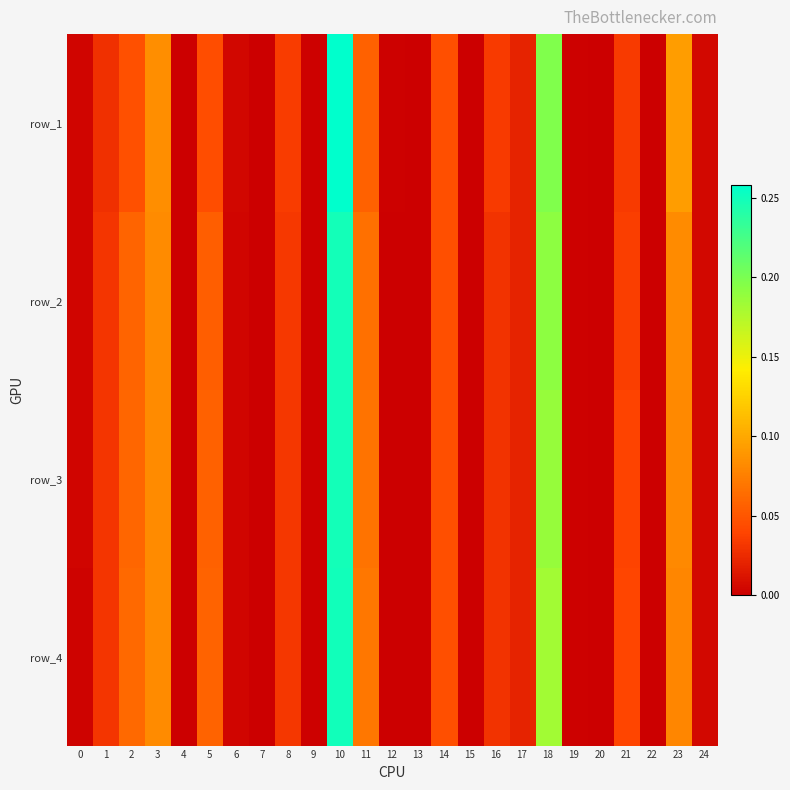

How many data points in row_3 are above 0?

24